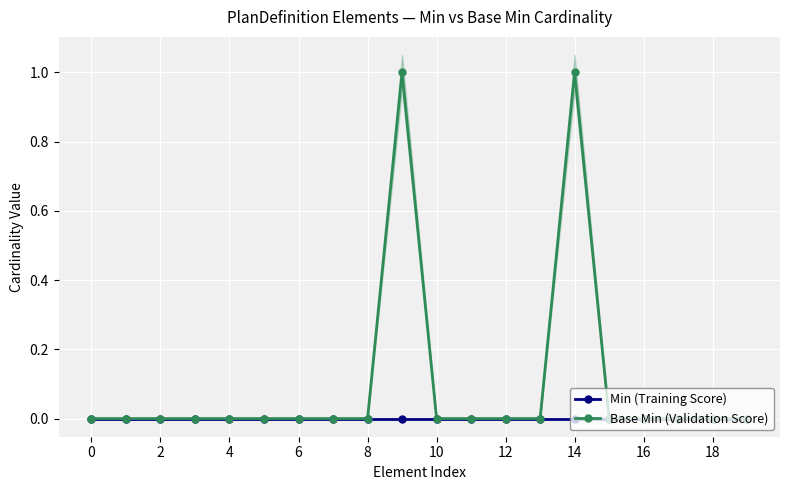

True or false: Base Min (Validation Score) has more than 0 points higher than both neighbors.

True